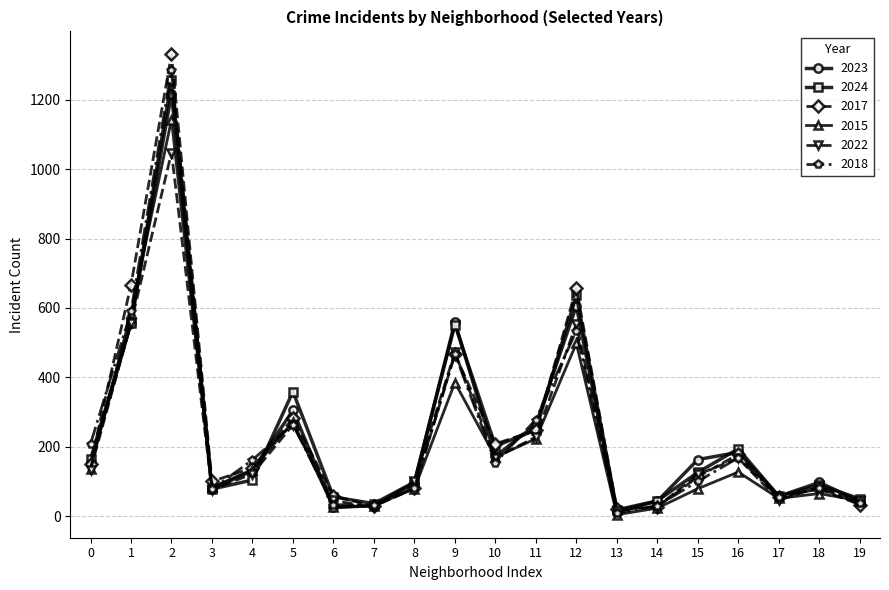

In 2022, how many points are higher than both neighbors (excluding endpoints)?

6